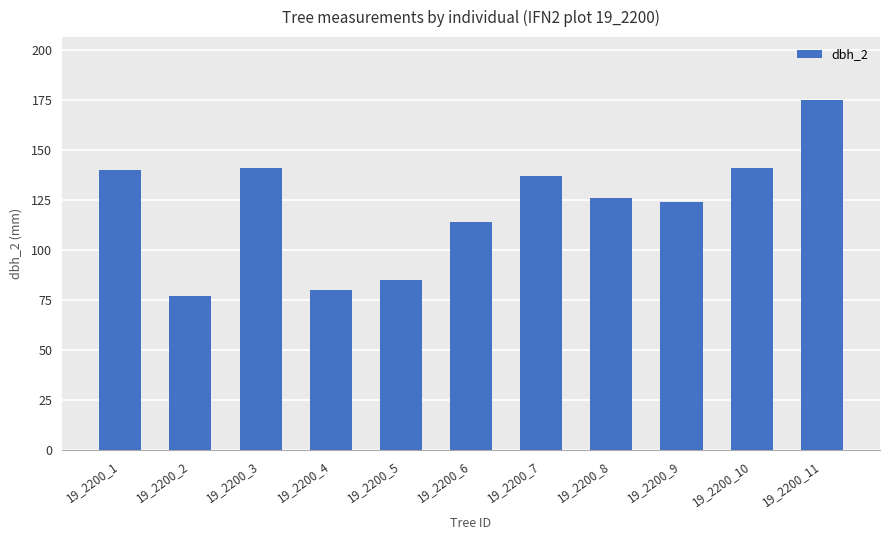

Does the chart contain stacked bars?

No